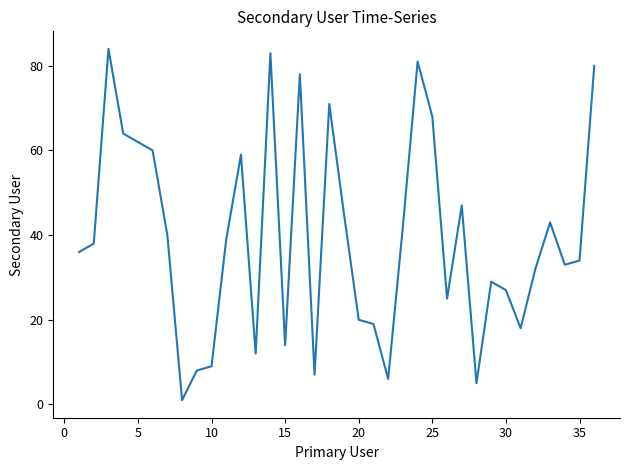

What is the maximum value shown in the chart?

84